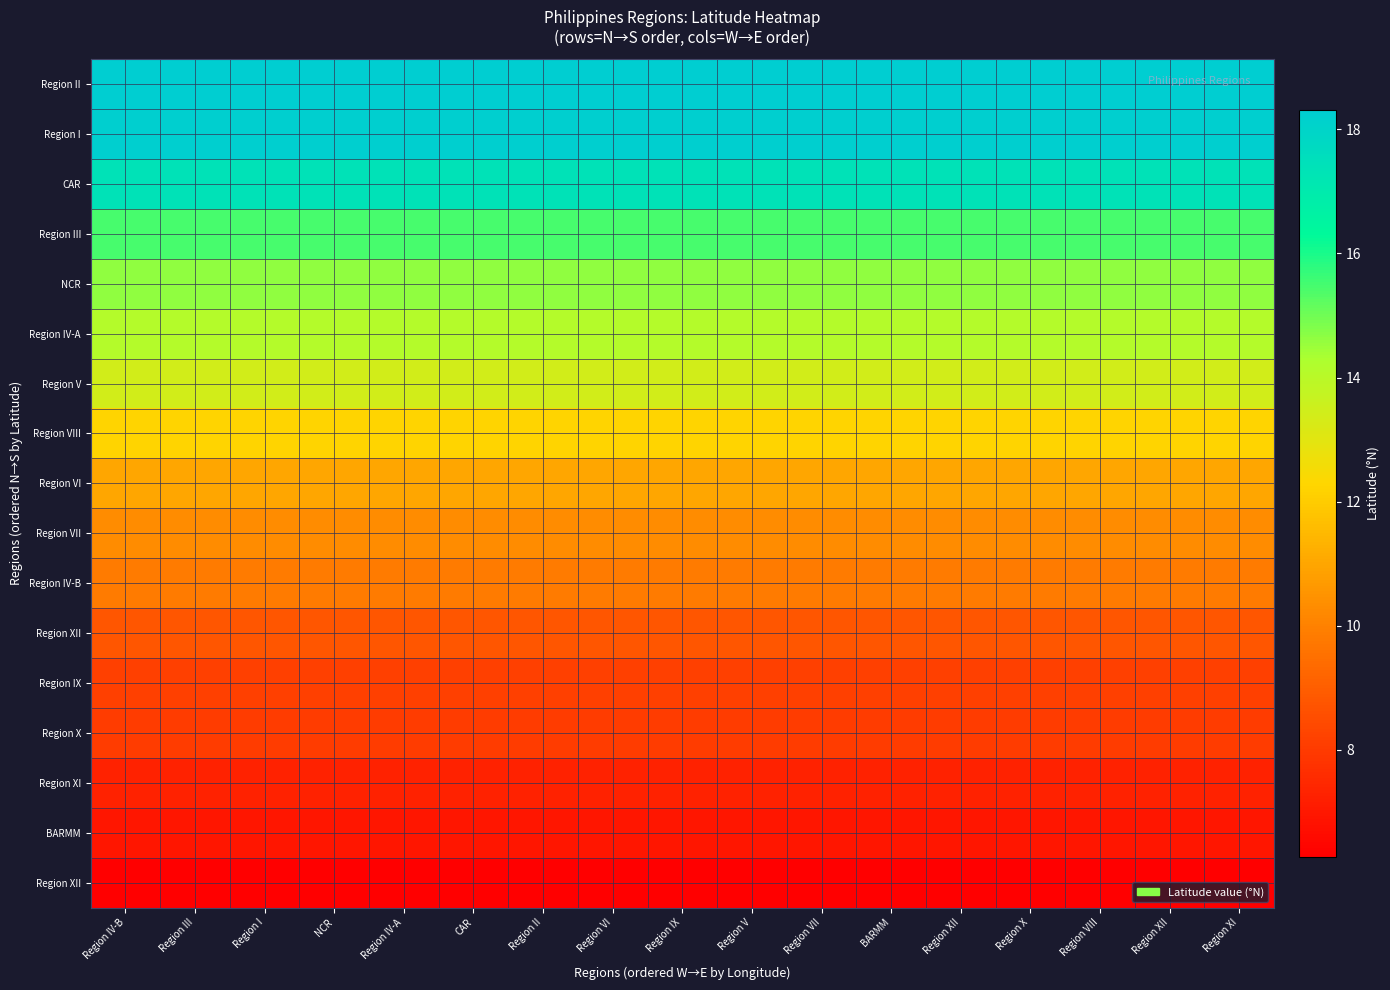

What is the greatest value displayed?

18.3